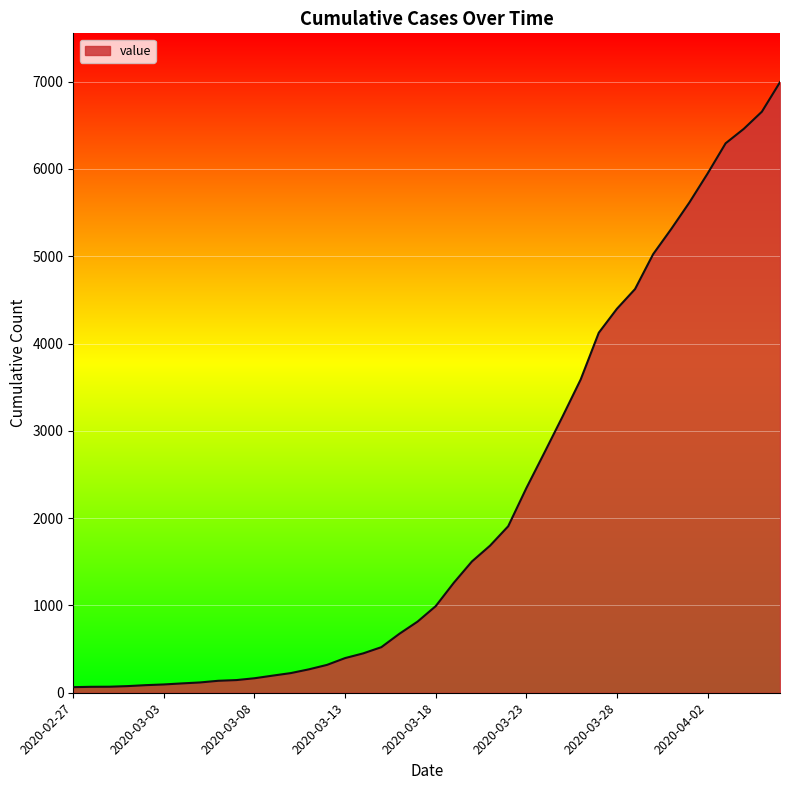

What is the maximum value shown in the chart?

6994